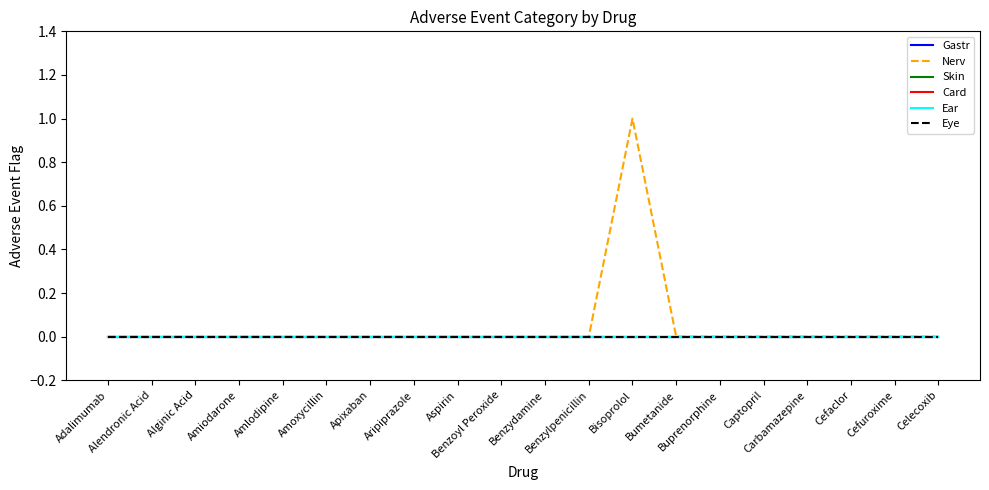

True or false: Eye and Ear intersect in this chart.

False